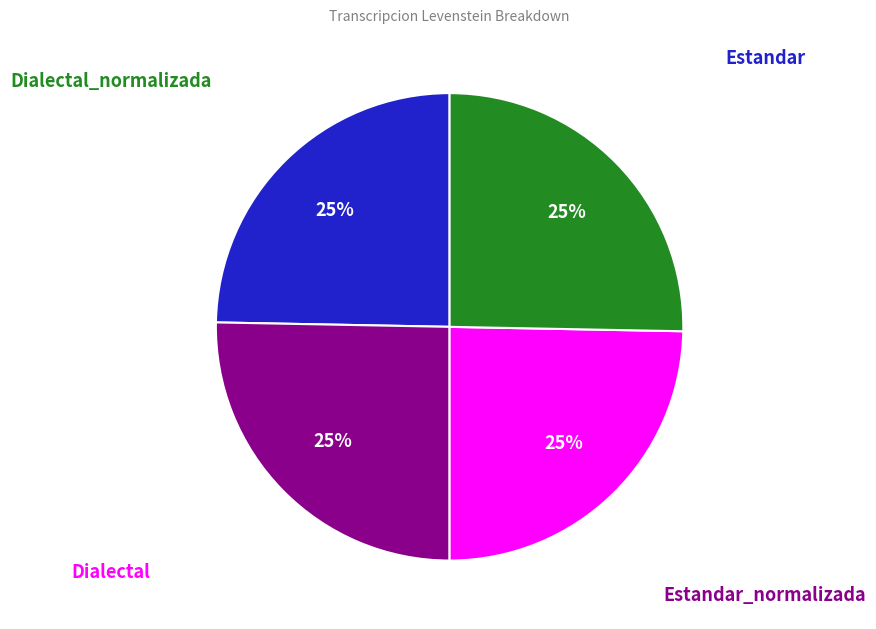

To the nearest percent, what is the average slice percentage?

25%